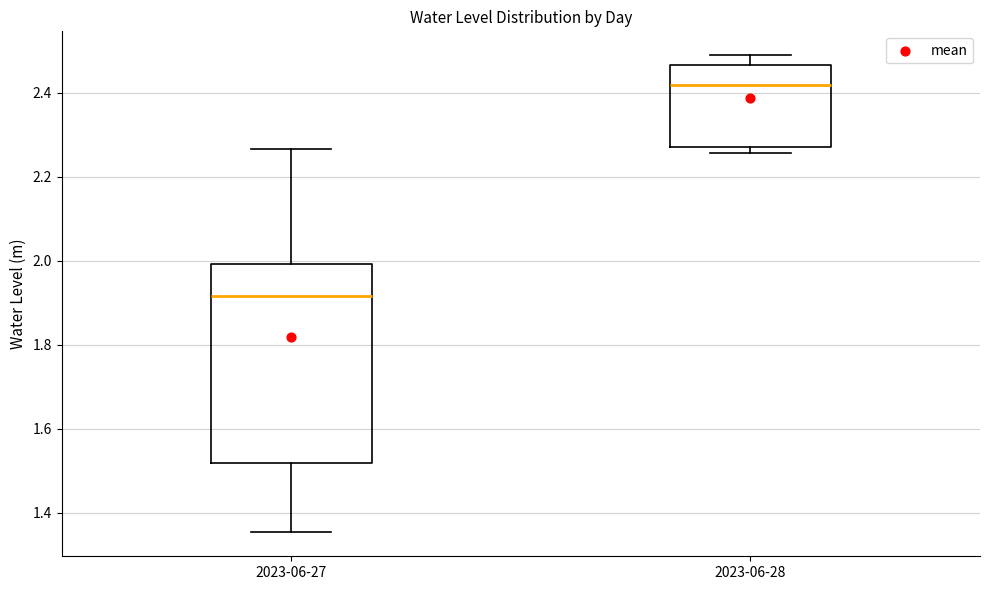

Which box has the lowest median line?

2023-06-27